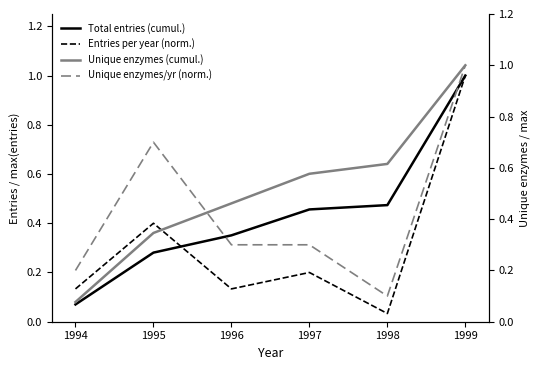

Which series has the largest total across all categories?

Unique enzymes (cumul.)